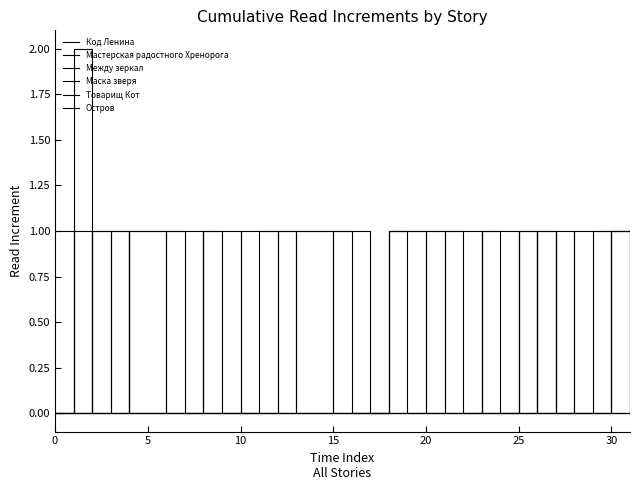

Where do Товарищ Кот and Маска зверя first cross each other?

19 and 20